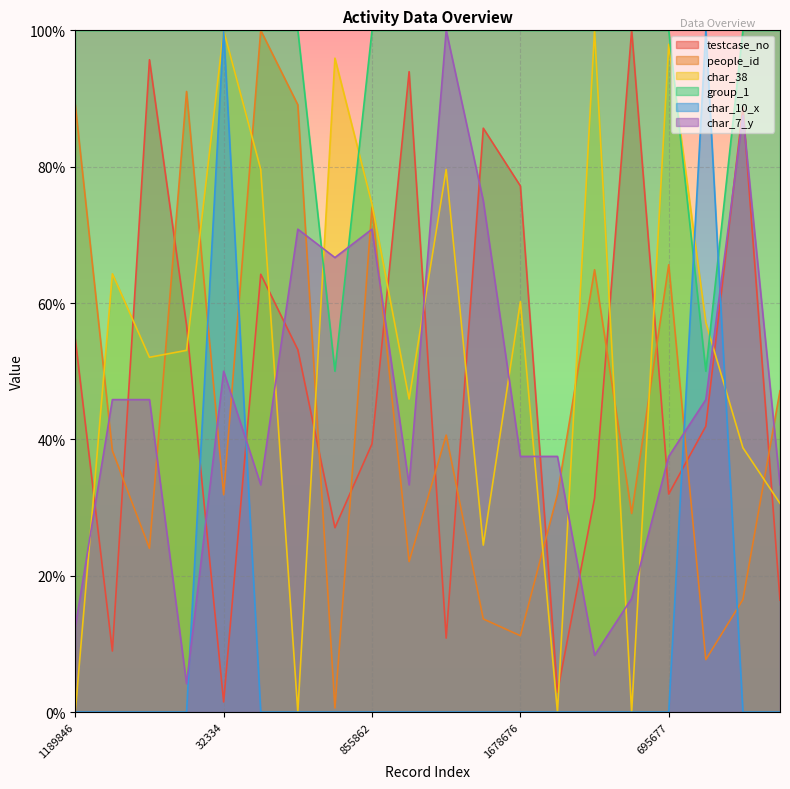

What is the difference between the second highest and minimum values in the people_id series?

90.4